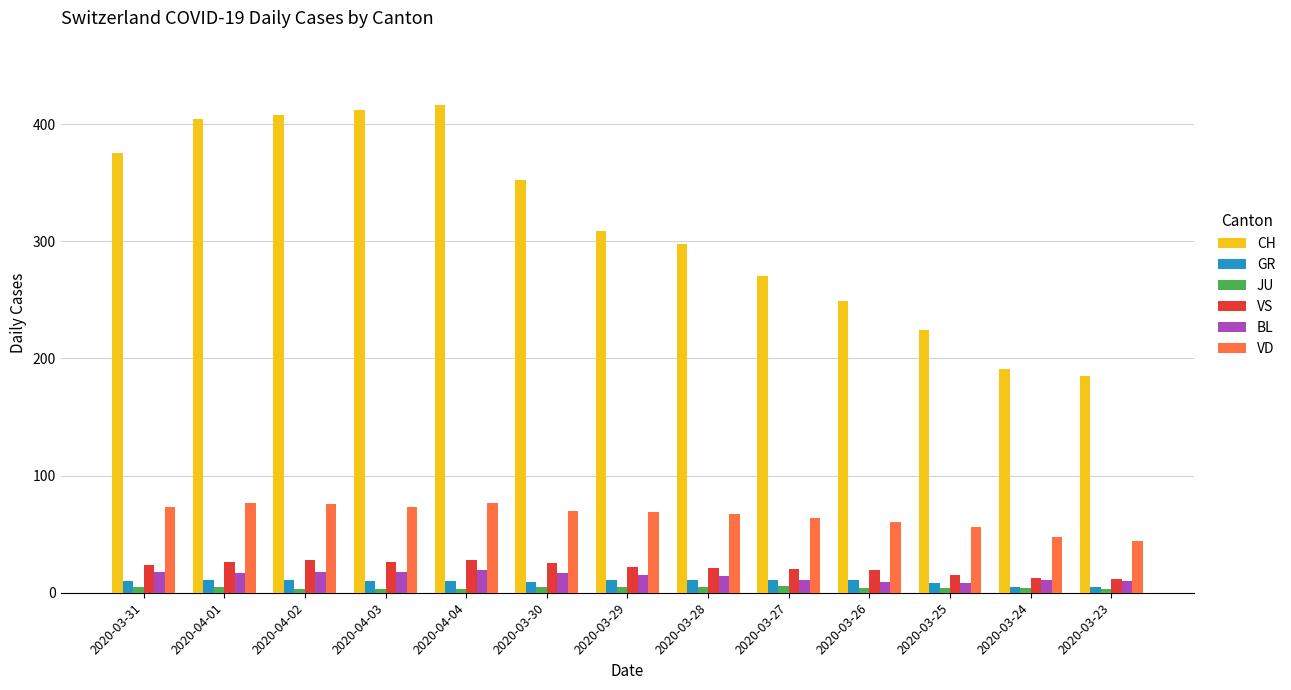

Between 2020-04-04 and 2020-03-27, which series saw the biggest shift?

CH